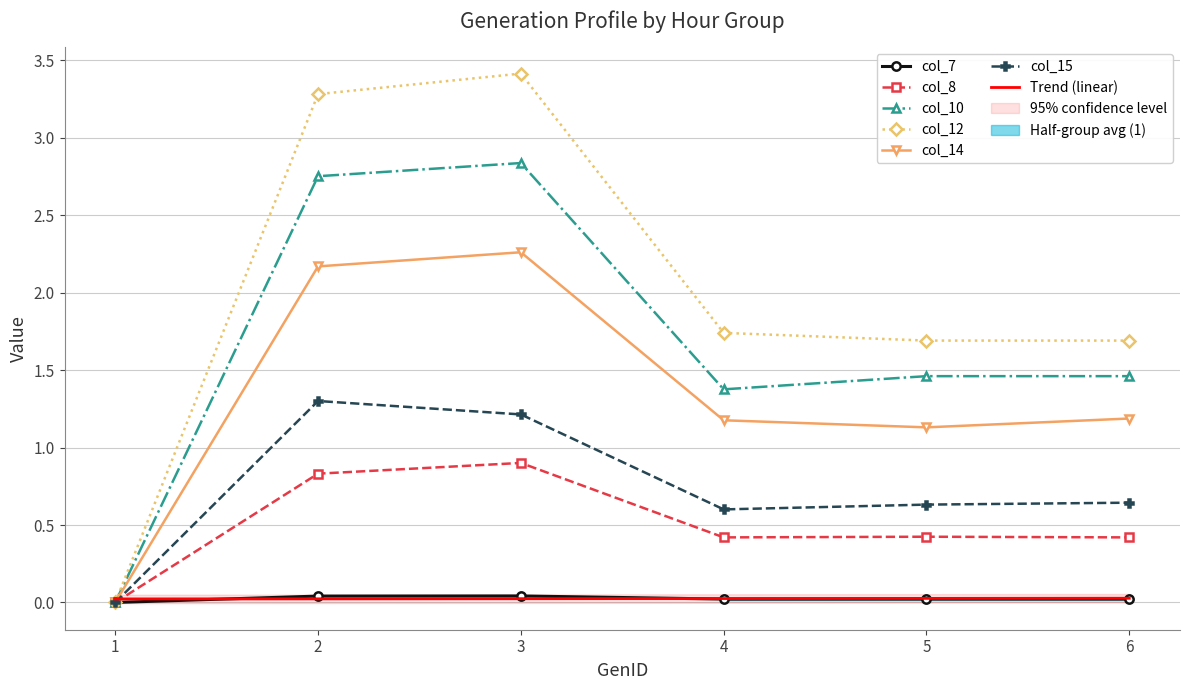

How many values in col_14 are above zero?

5